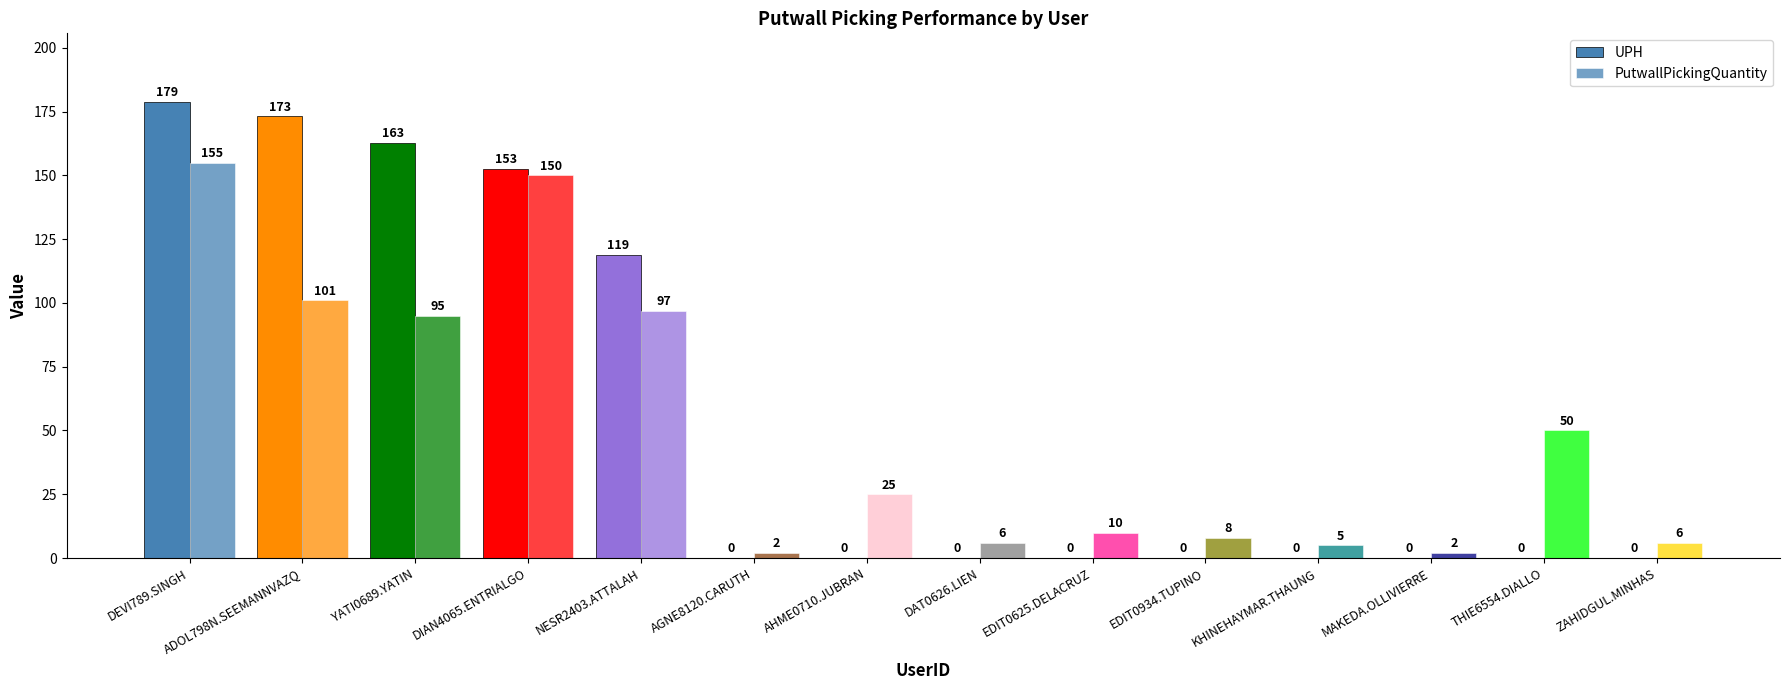

What is the difference between the PutwallPickingQuantity values at MAKEDA.OLLIVIERRE and DAT0626.LIEN?

4.0